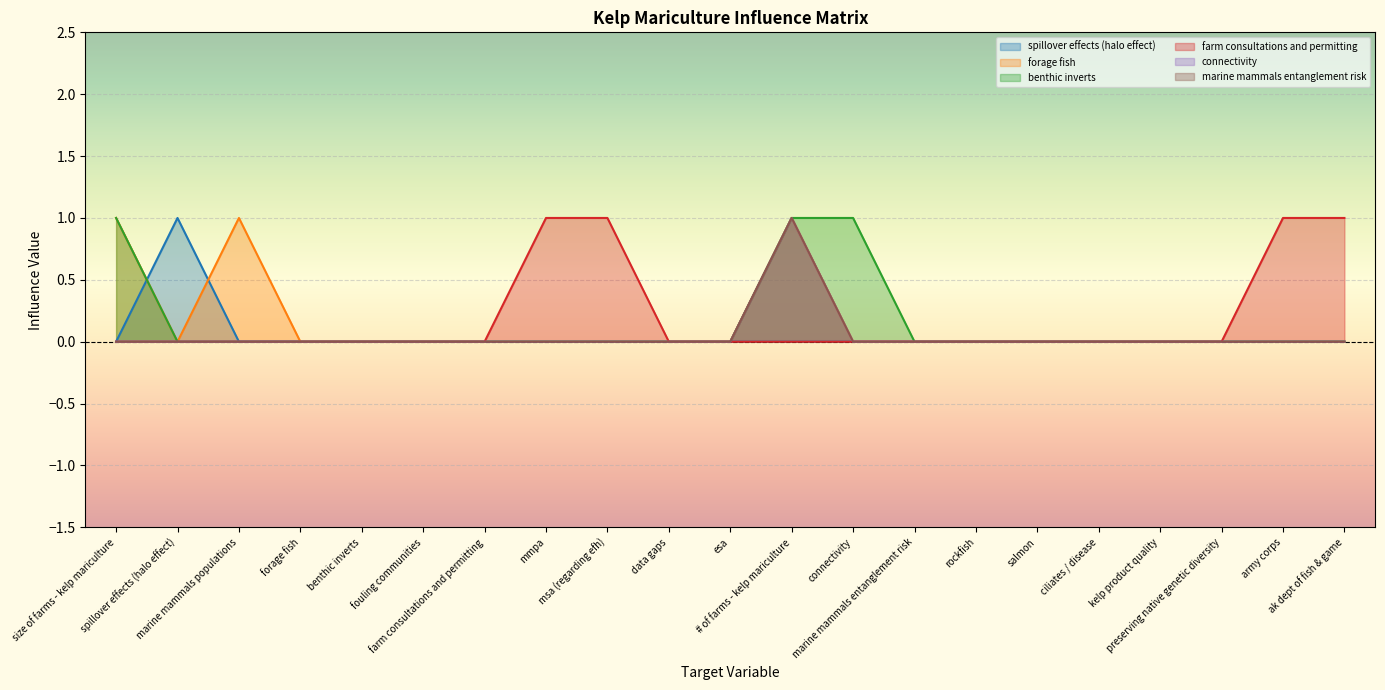

True or false: forage fish and spillover effects (halo effect) cross at least once.

True